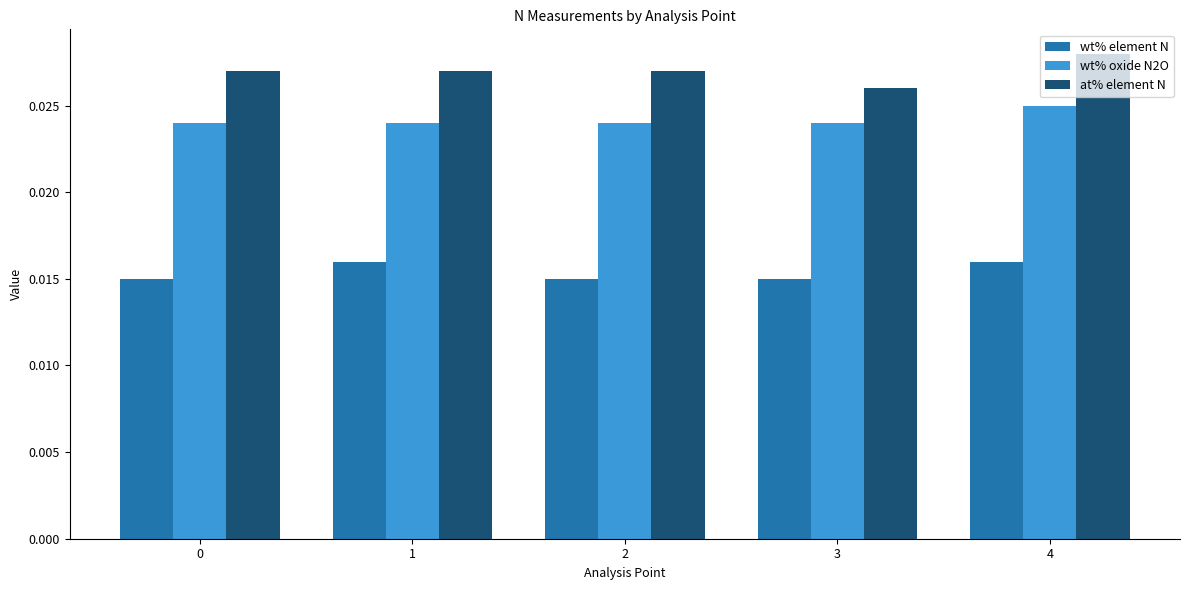

What is the total value across all series at 4?

0.1